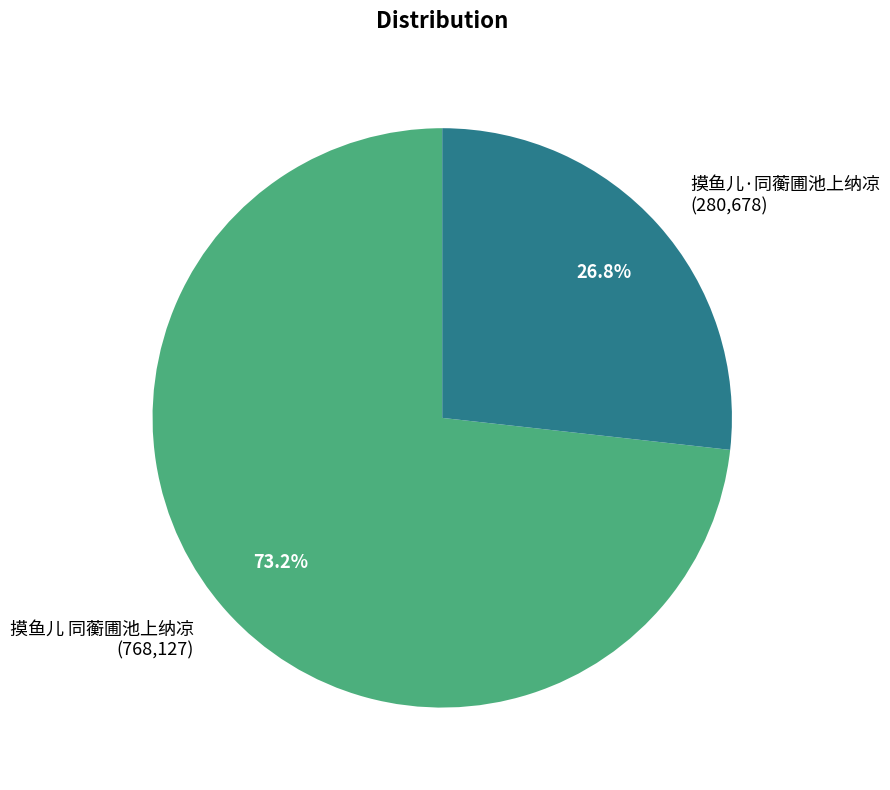

What percentage is NOT represented by 摸鱼儿·同蘅圃池上纳凉?

73.2%